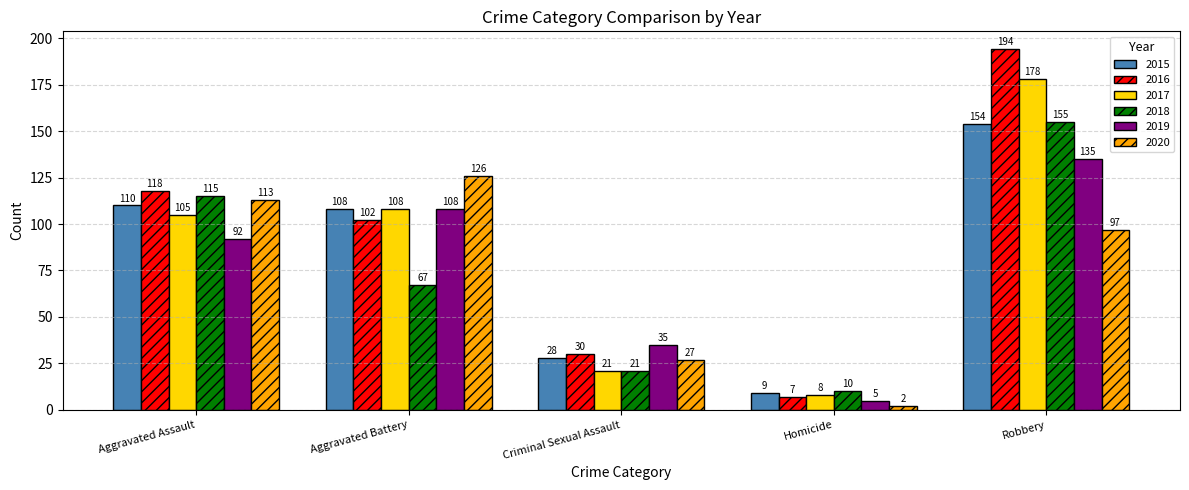

Is it true that 2018 equals 34 at Criminal Sexual Assault?

False